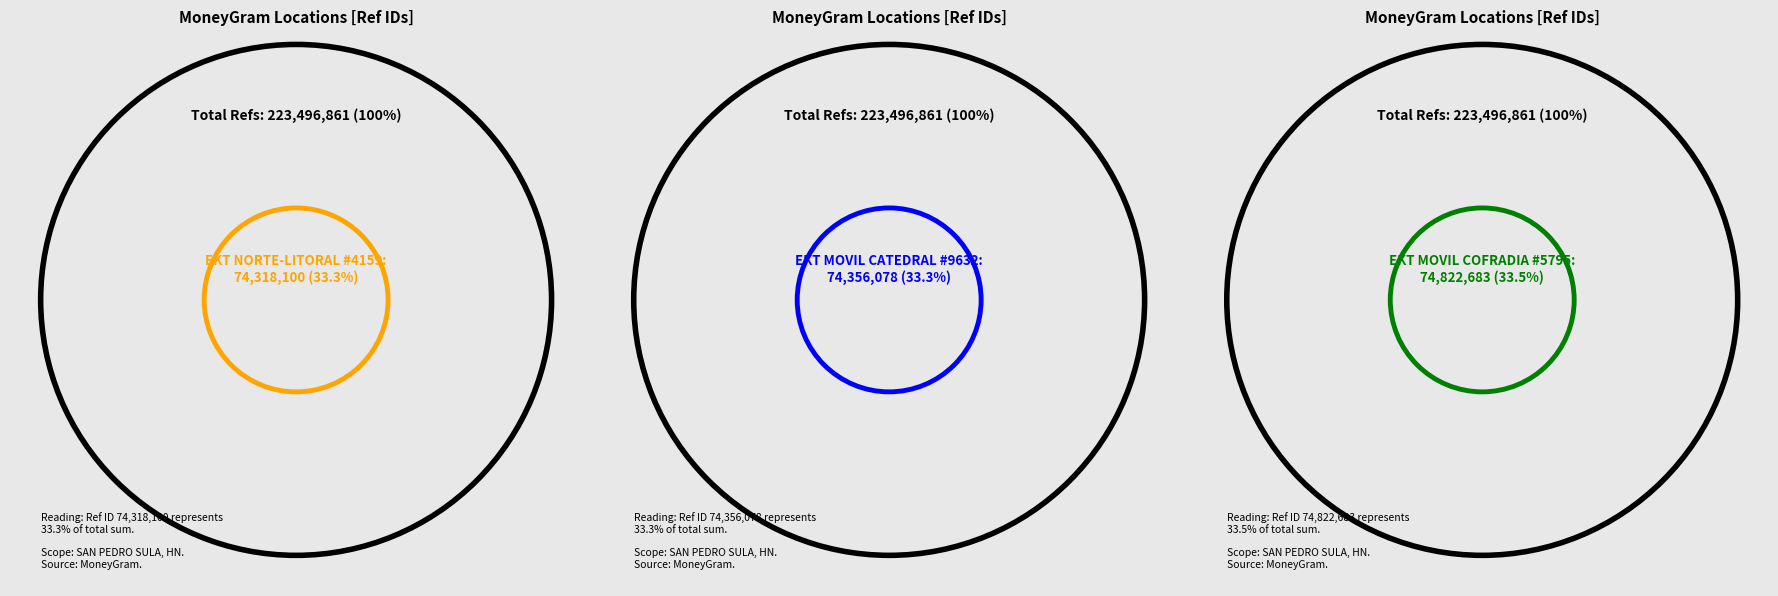

What percentage is the EKT MOVIL CATEDRAL - #9632 - SAN PEDRO S slice, to the nearest percent?

33%